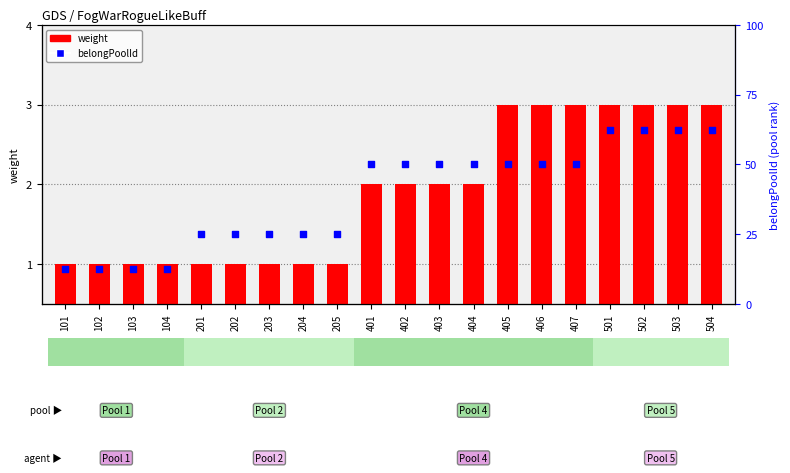

At how many categories does at least one series exceed 2?

11